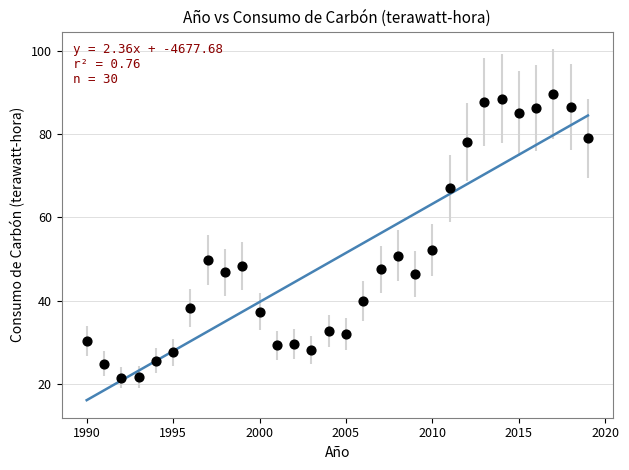

What is the range of Y values (max minus min)?

68.2